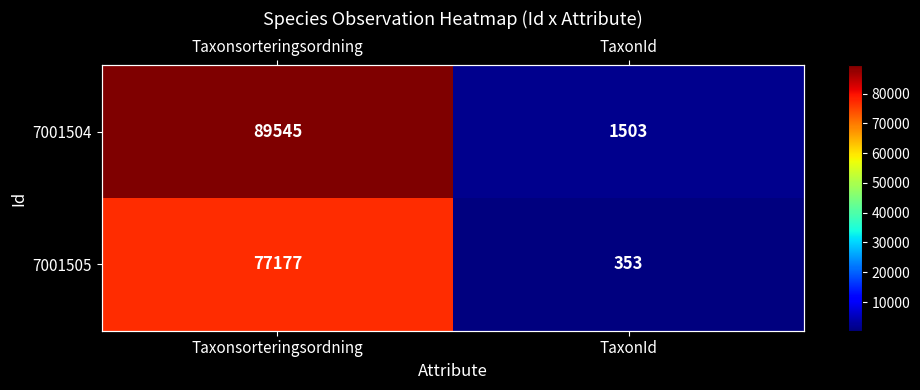

Which series has the largest range (max minus min)?

7001504